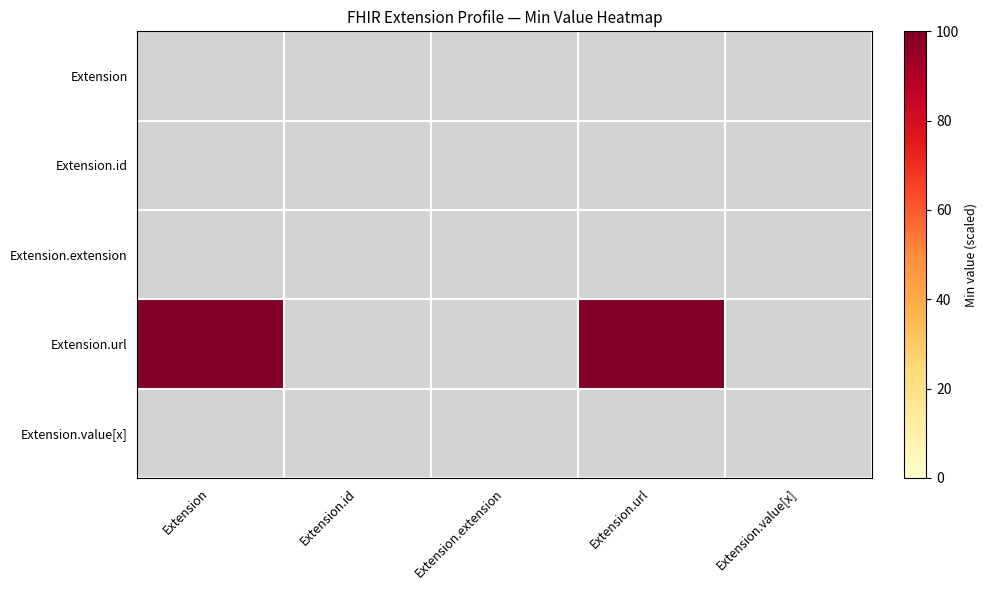

What is the difference between the maximum and minimum values in the Extension.url series?

100